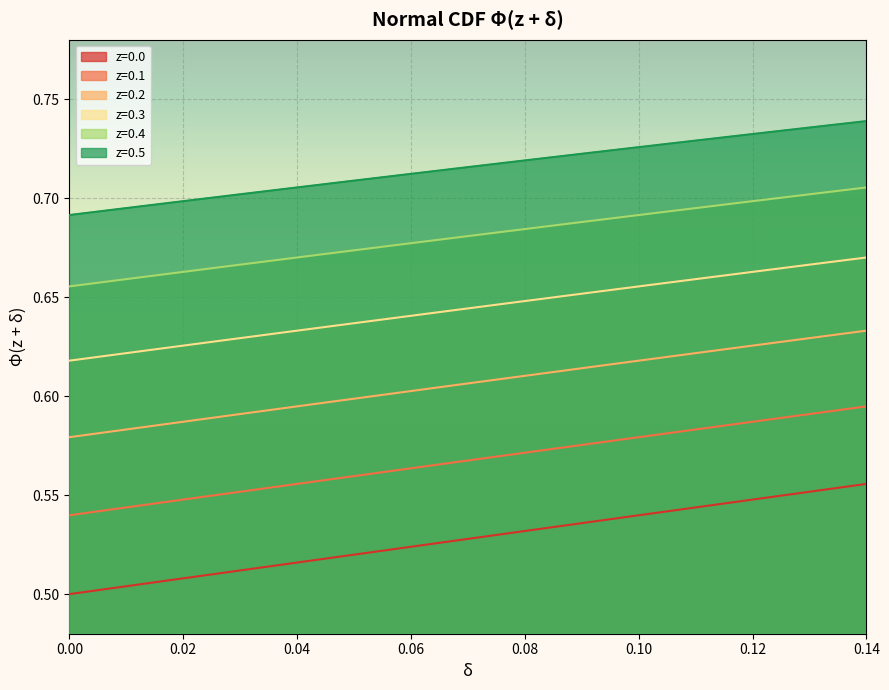

True or false: z=0.5 has a value of 0.5 at 0.14.

False